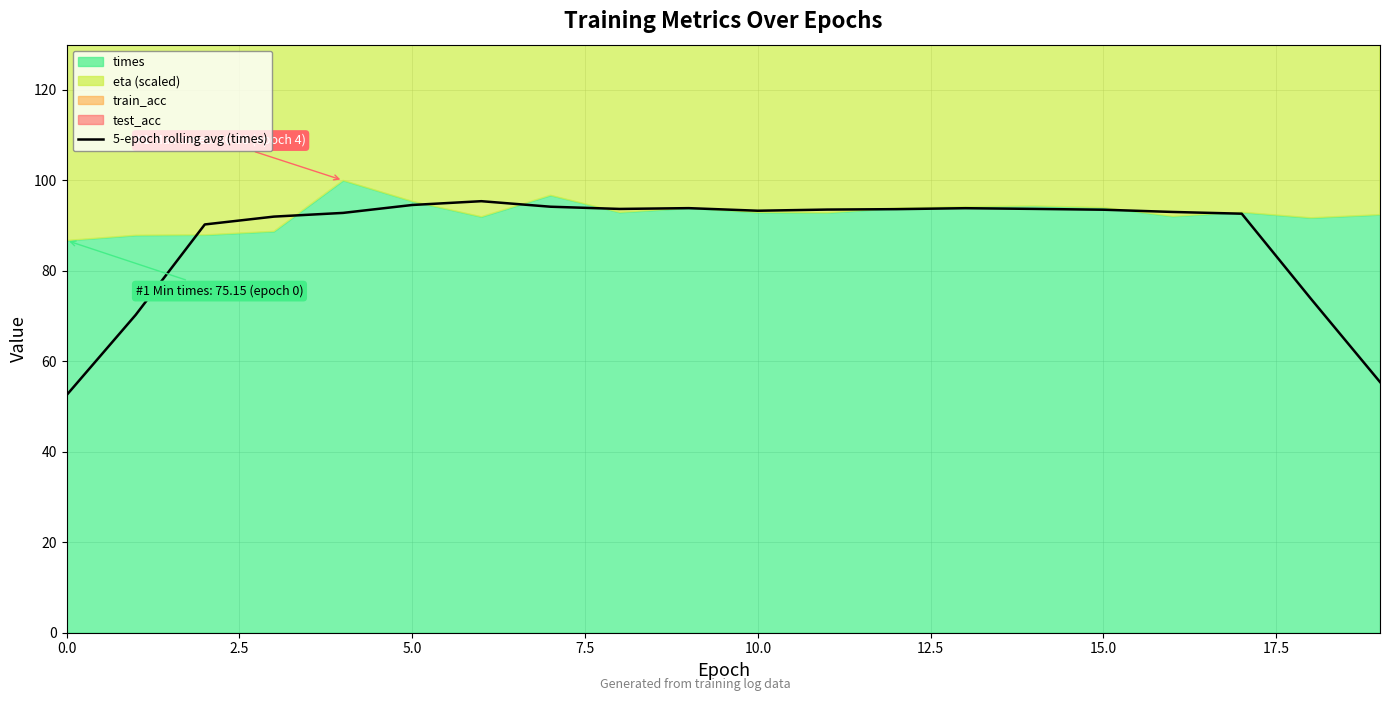

True or false: the data shows 130.8 at 14.

False